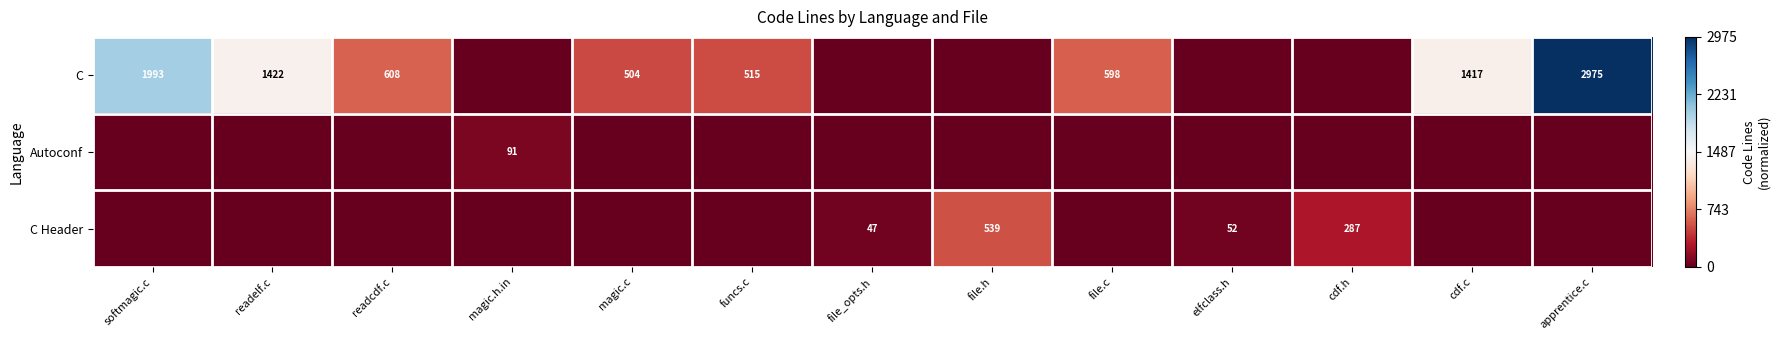

The C series shows 2975 at apprentice.c. True or false?

True